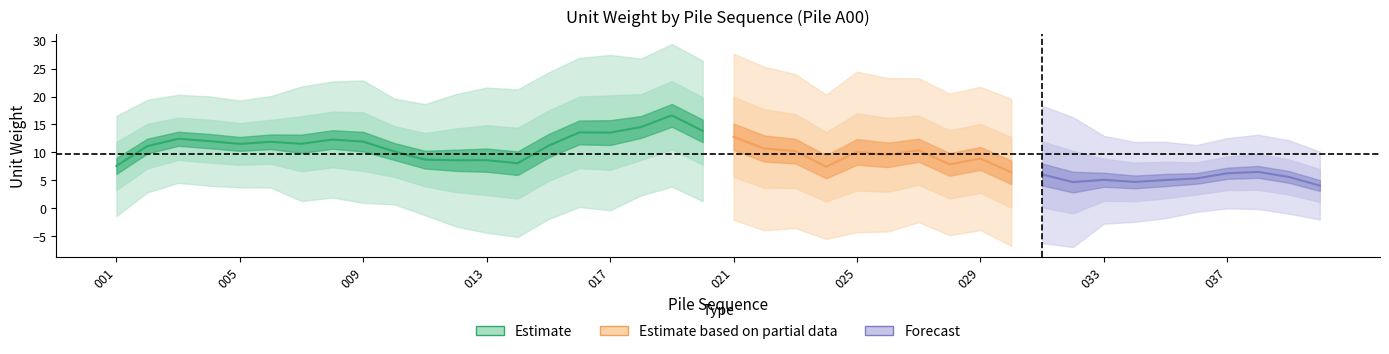

Is it true that the value at 036 is 7.4?

False